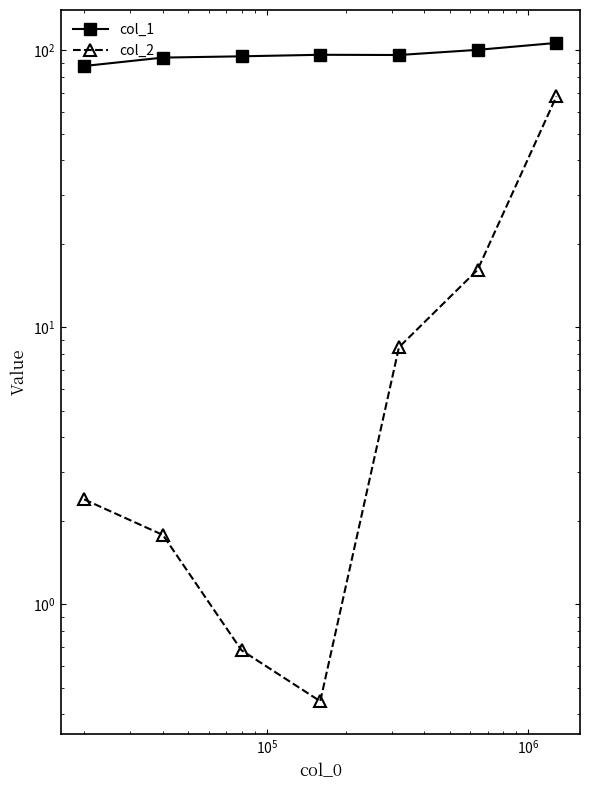

True or false: col_2 and col_1 cross at least once.

False